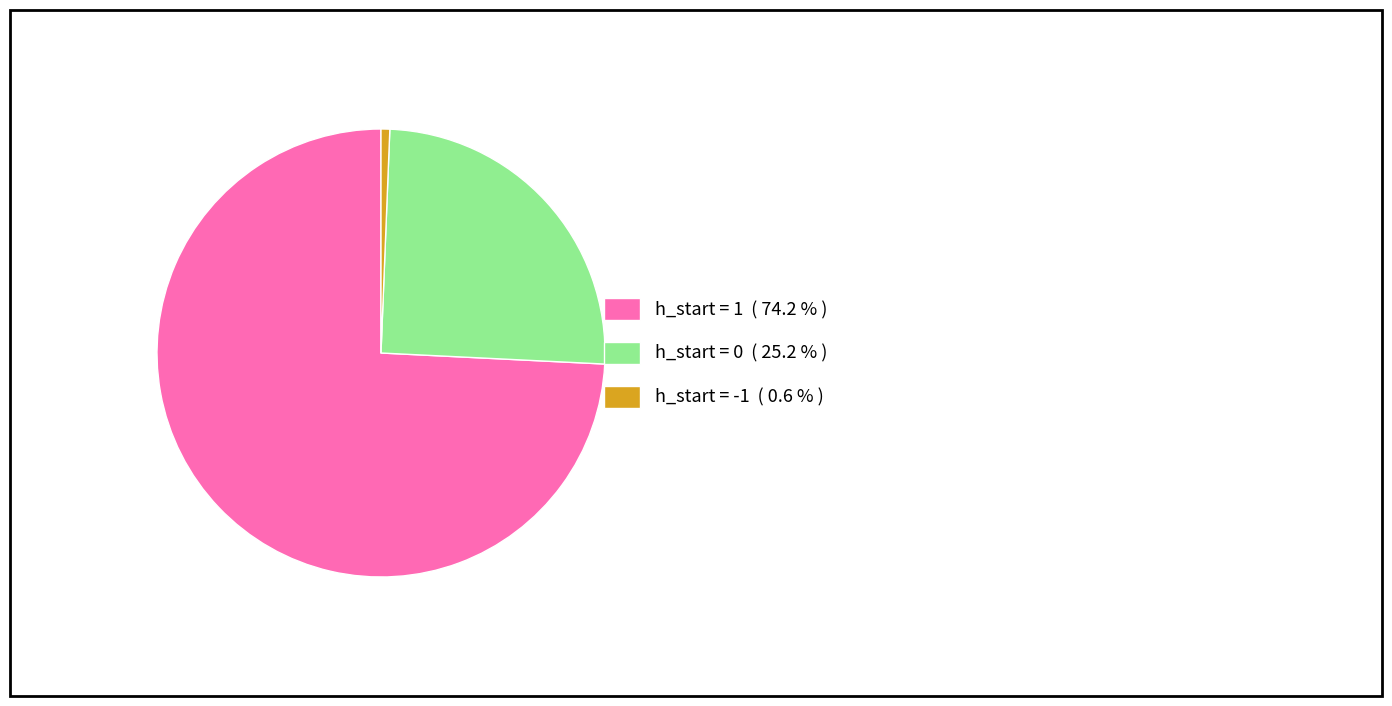

Between h_start = -1 ( 0.6 % ) and h_start = 0 ( 25.2 % ), which is larger?

h_start = 0 ( 25.2 % )